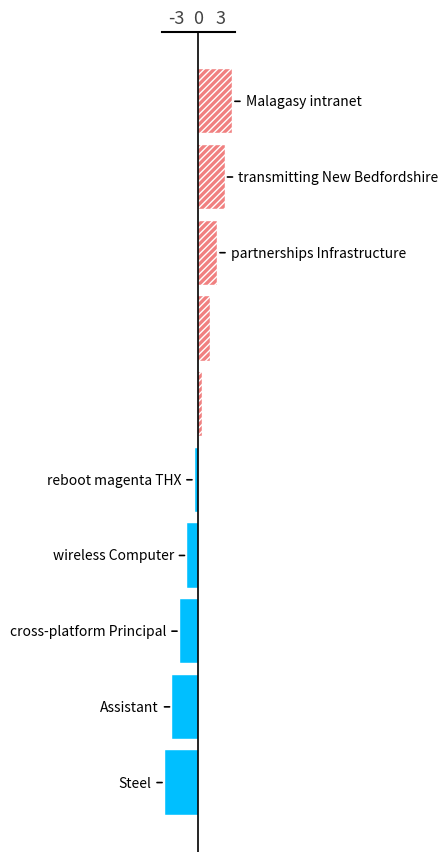

What is the difference between the maximum and minimum values?

9.0